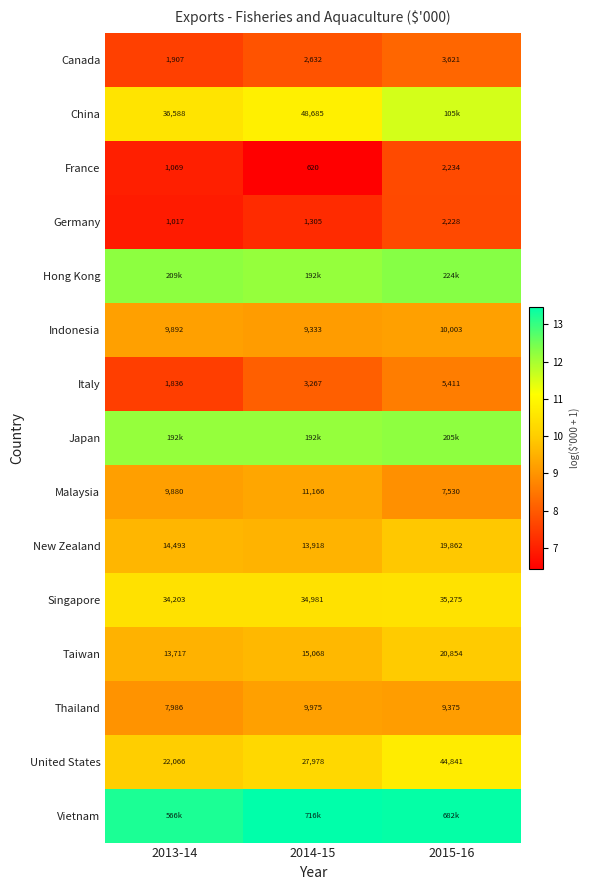

Is the value of Indonesia at 2013-14 greater than the value of Thailand at 2015-16?

Yes